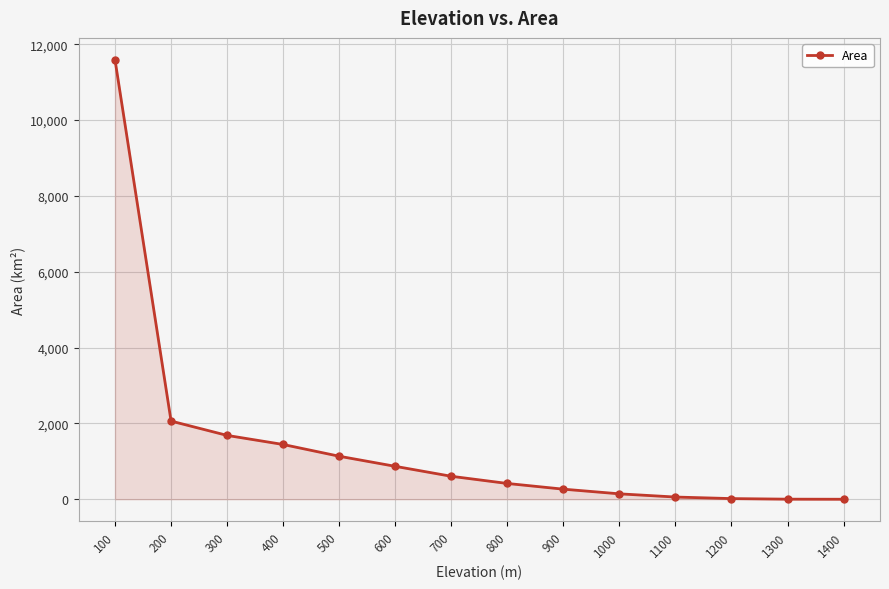

What is the value of the 6th point from the left?

868.7